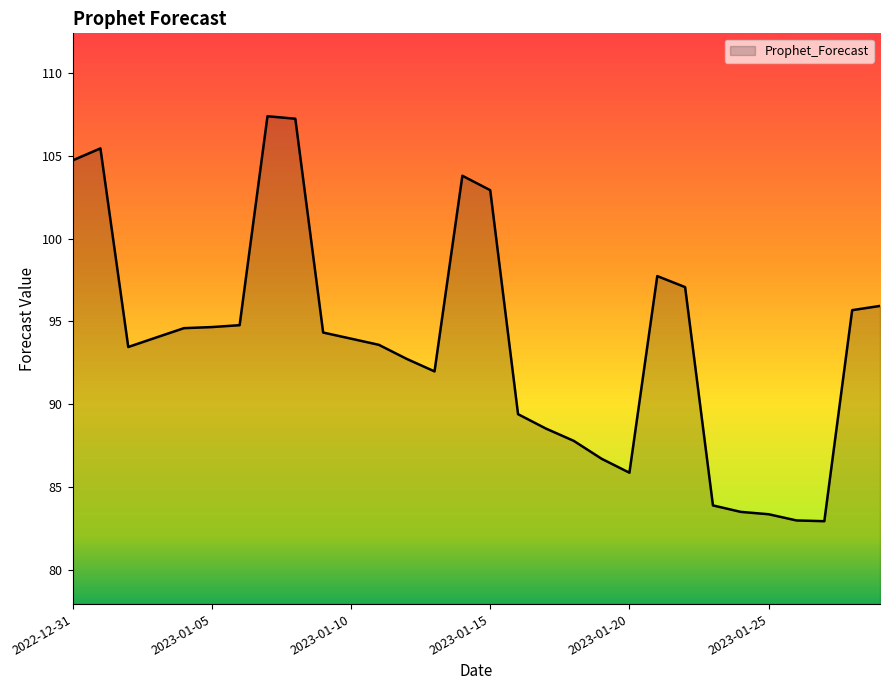

What is the maximum value shown in the chart?

107.4